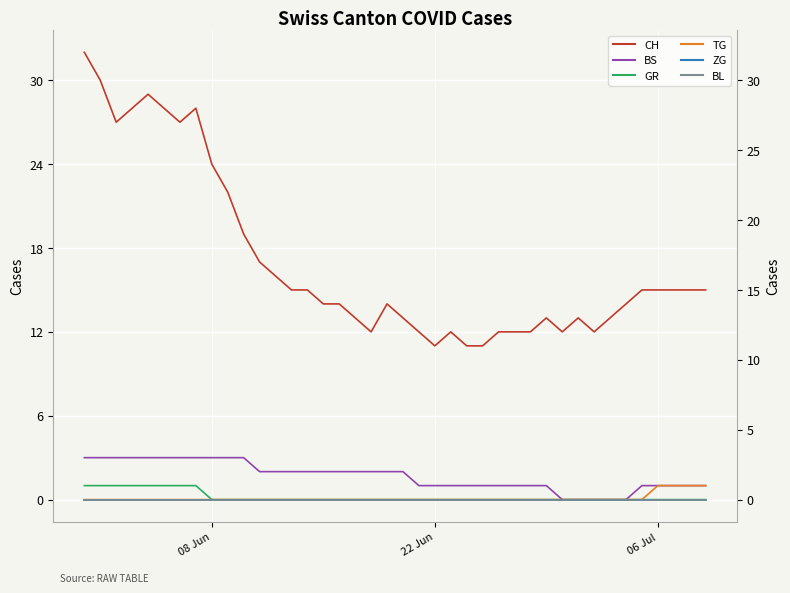

Rank the series by their maximum value, from highest to lowest.

CH, BS, GR, TG, ZG, BL